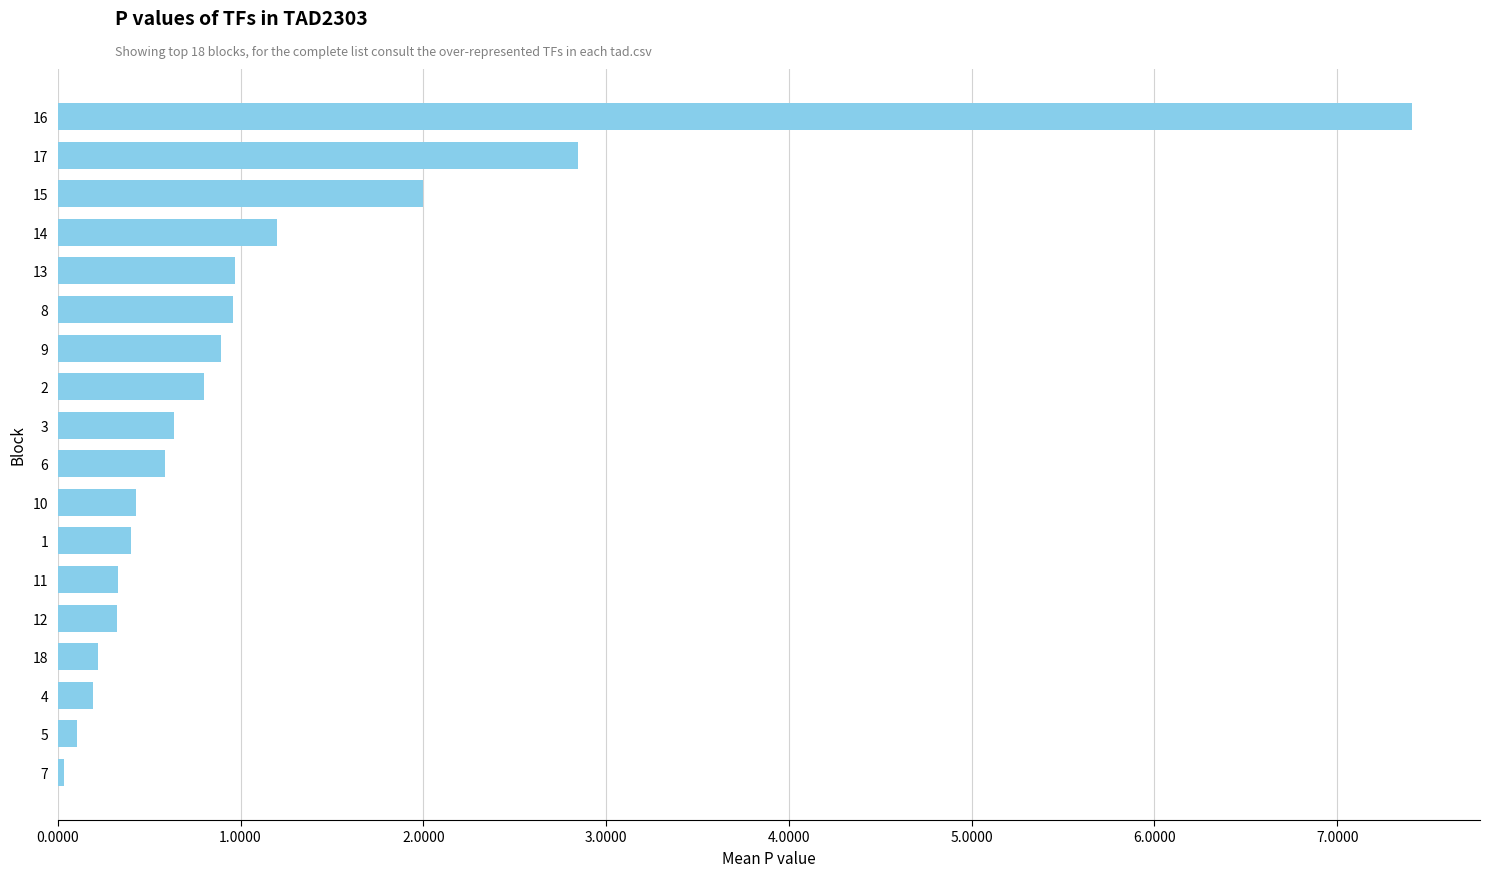

True or false: the data shows 0.0 at 17.

False